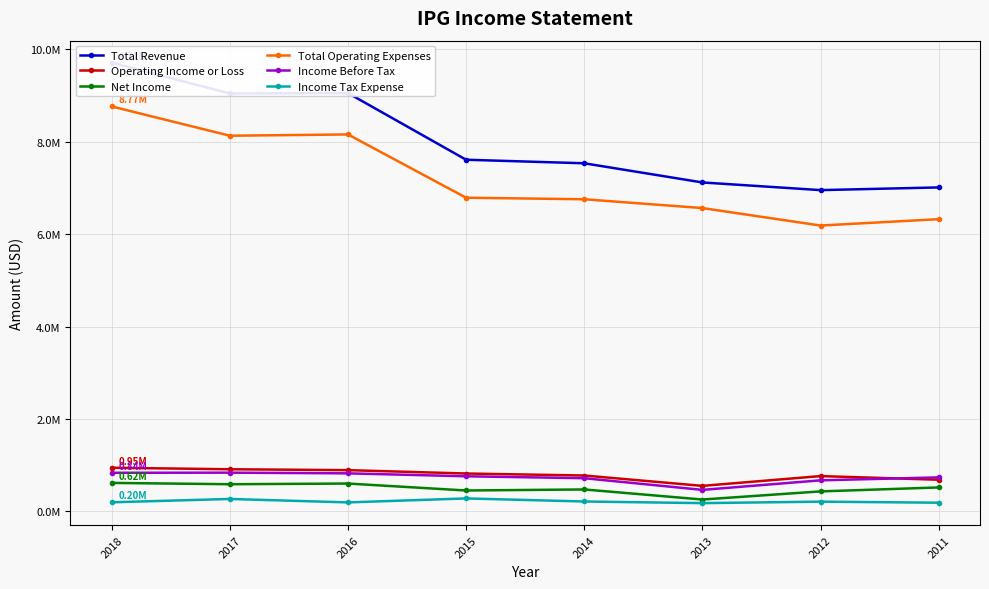

Reading left to right, transcribe all the data shown in this chart.

Total Revenue: 9714400	9047600	9056200	7613800	7537100	7122300	6956200	7014600
Operating Income or Loss: 946900	914300	895000	822300	778800	554600	766500	687200
Net Income: 618900	590400	605000	454600	477100	259200	435100	520700
Total Operating Expenses: 8767500	8133300	8161200	6791500	6758300	6567700	6189700	6327400
Income Before Tax: 838000	840800	825600	762200	720700	468000	674800	738400
Income Tax Expense: 199200	271300	196900	282800	216500	181200	213300	190200